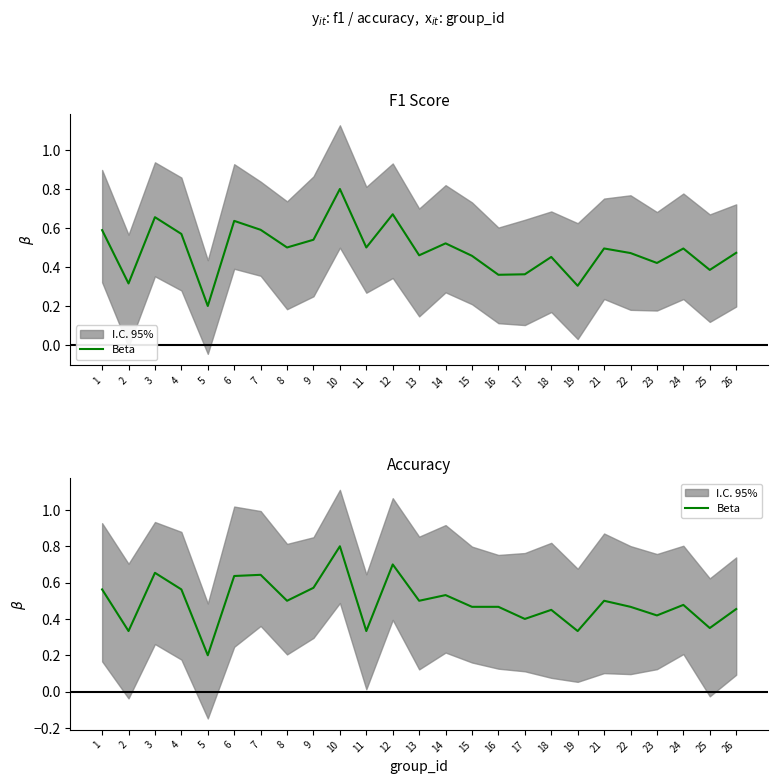

What is the greatest value displayed?

0.8